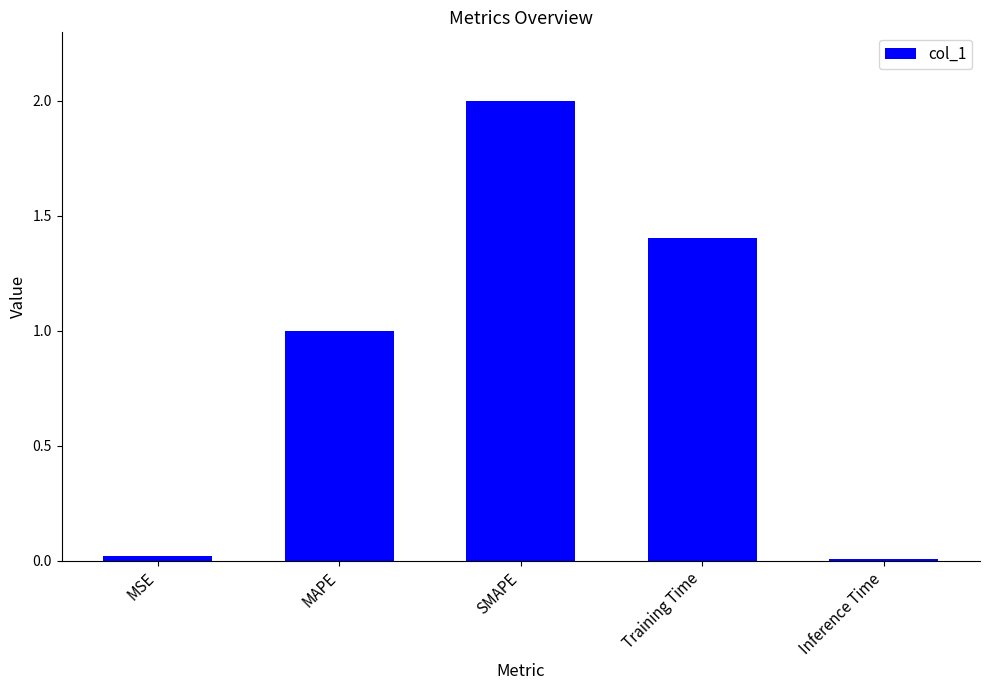

What is the difference between the maximum and minimum values?

2.0